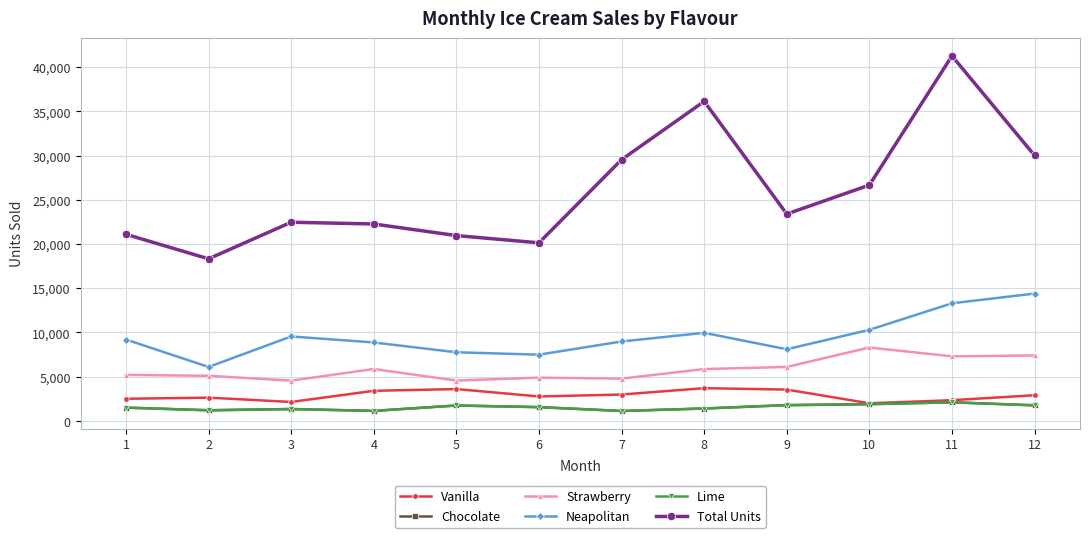

At how many categories does at least one series exceed 11192?

12